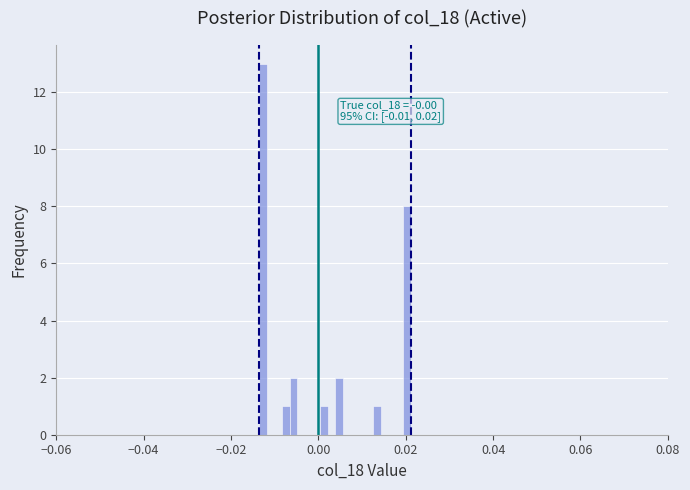

Read against the x-axis, roughly where is the centre of the tallest bar?

-0.012